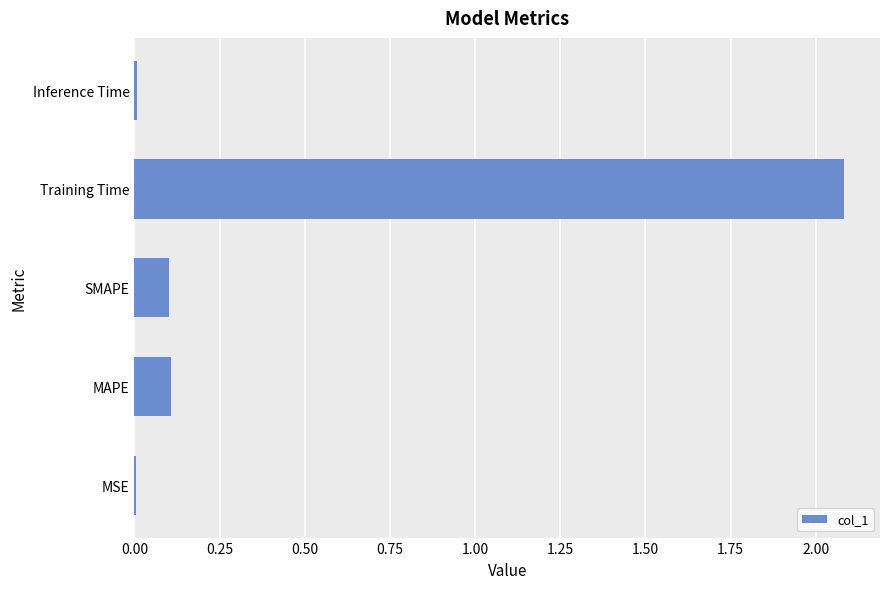

Which category has the highest value across all series?

Training Time